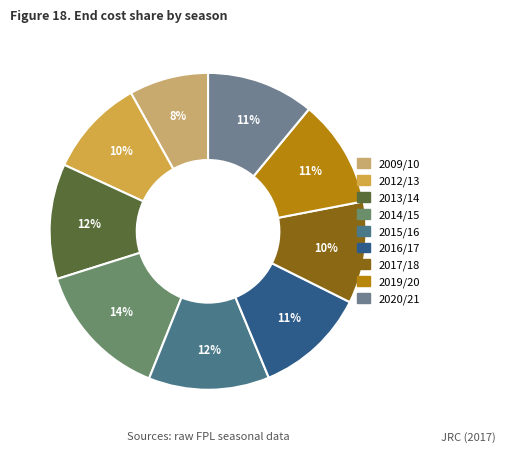

Is 2016/17 the majority of the pie?

No